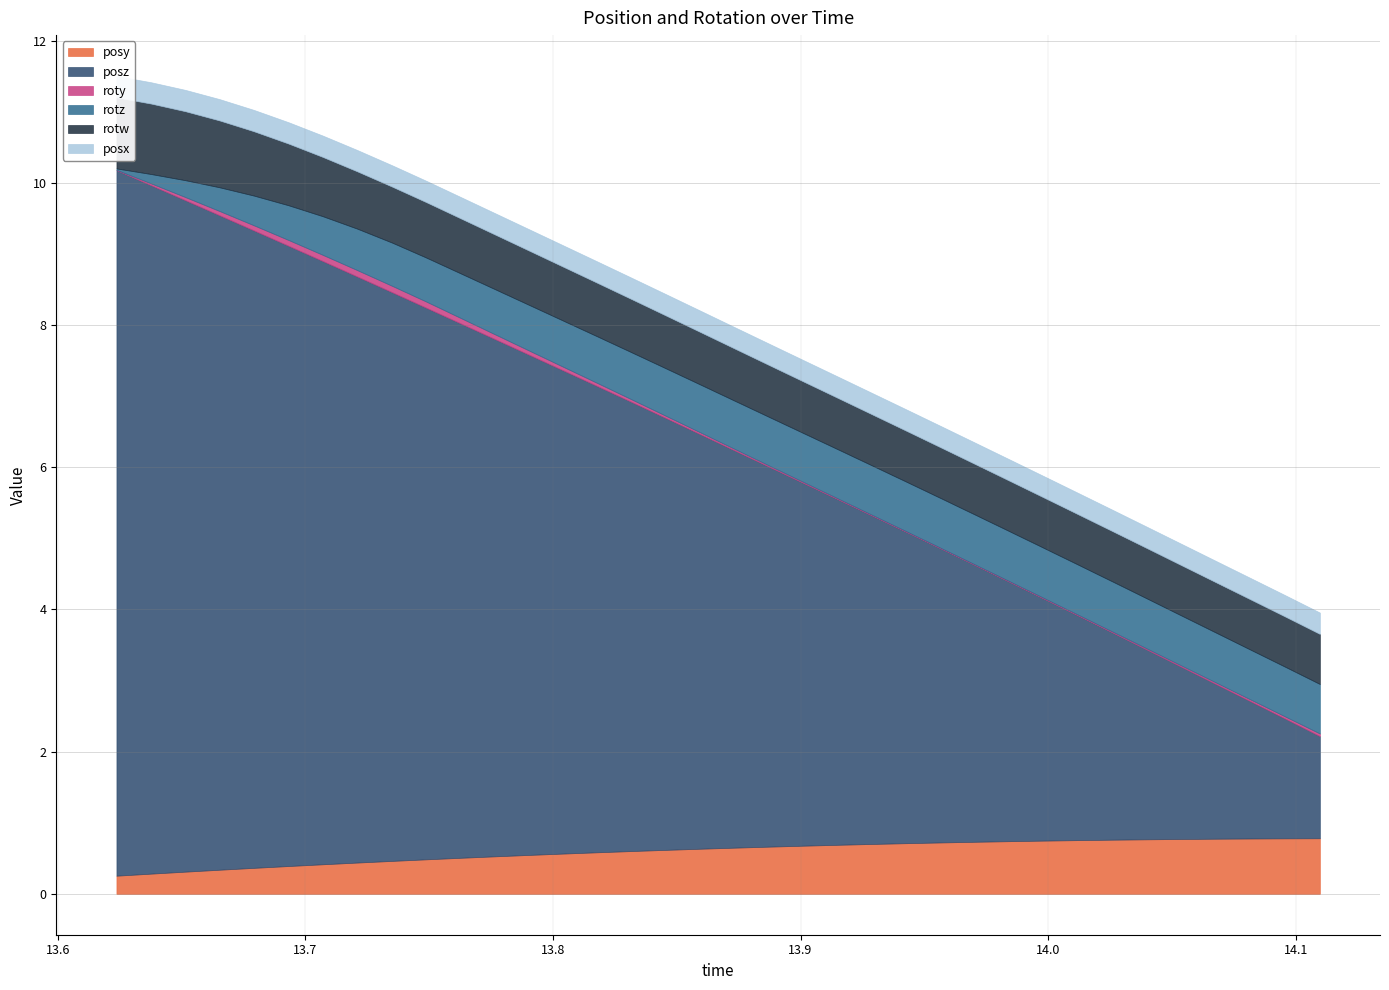

Count the number of data series in this chart.

6